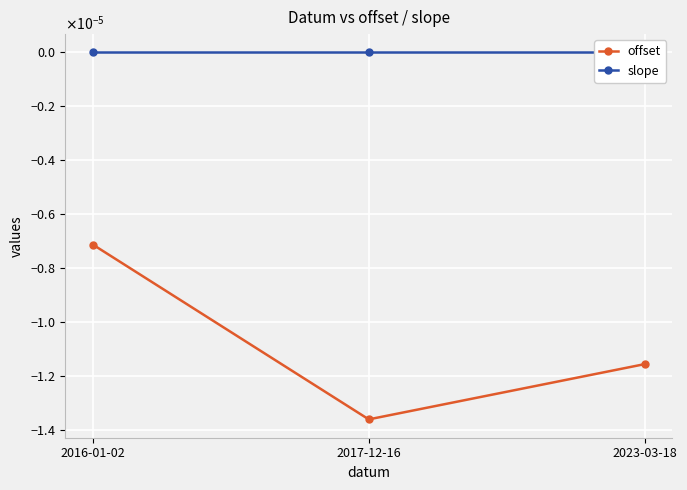

True or false: slope has a value of -0.0 at 2017-12-16.

False